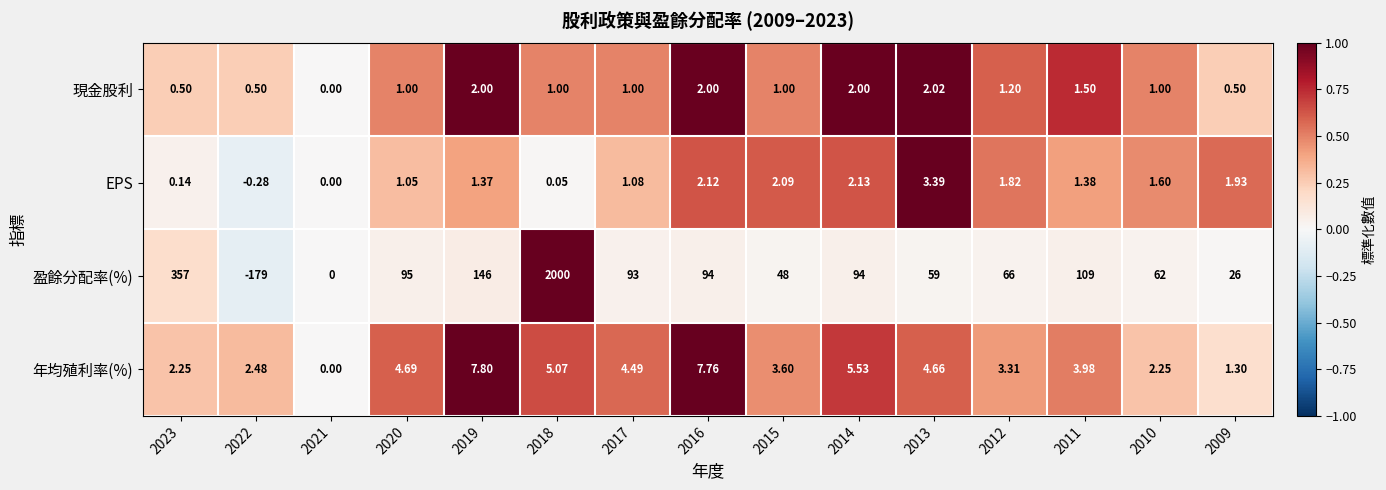

At which category is the sum across all series the highest?

2018